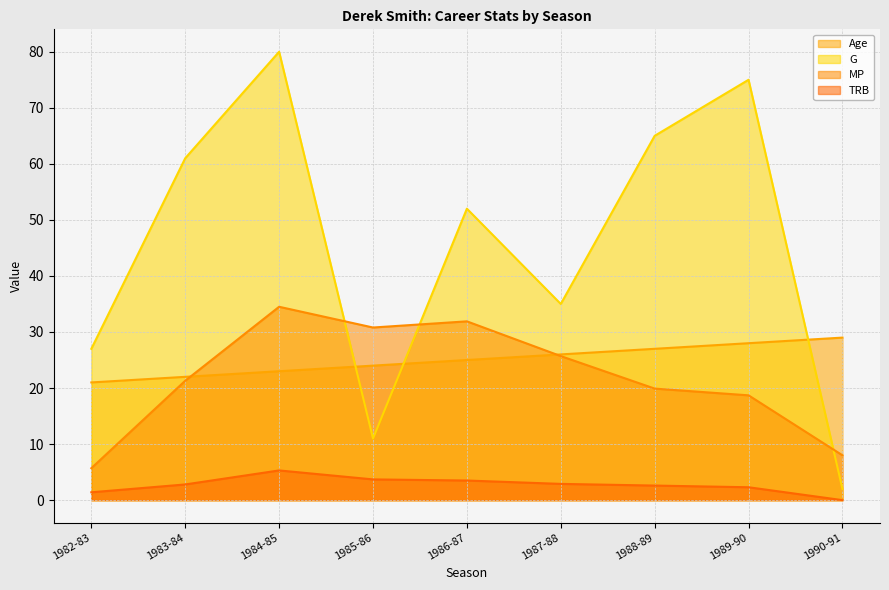

How many data points in Age are above 25?

4